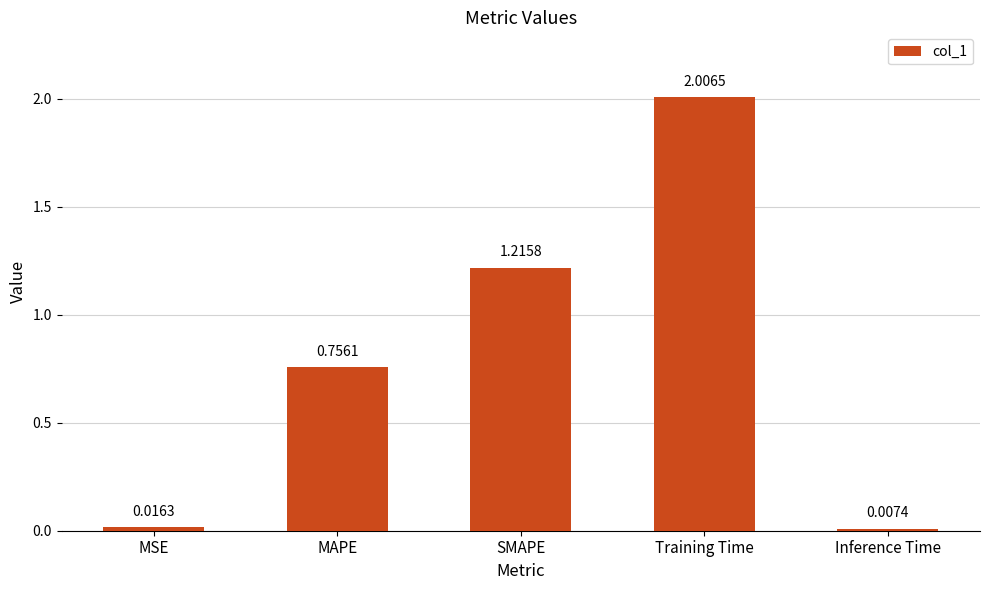

List the labels in order of value, smallest first.

Inference Time, MSE, MAPE, SMAPE, Training Time